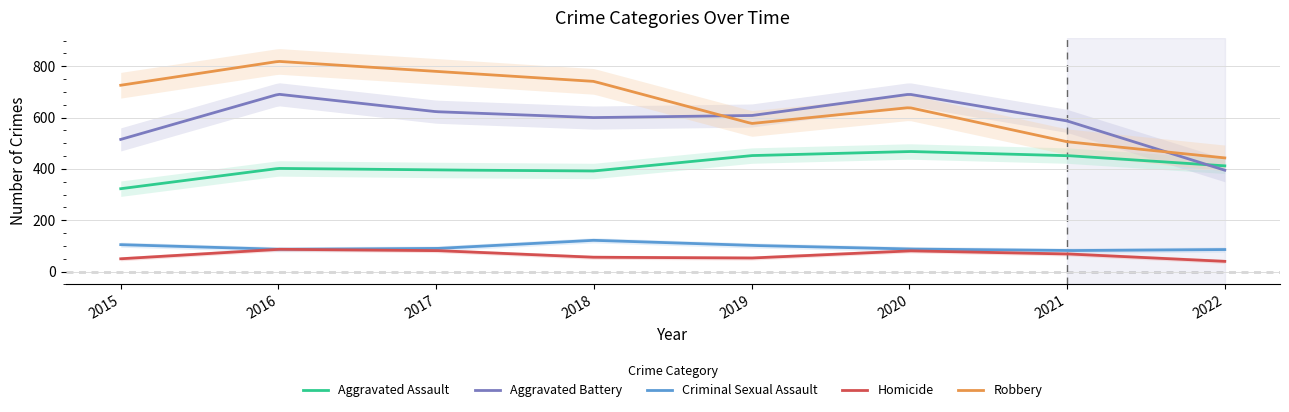

Is this an area chart (filled region under the line)?

No